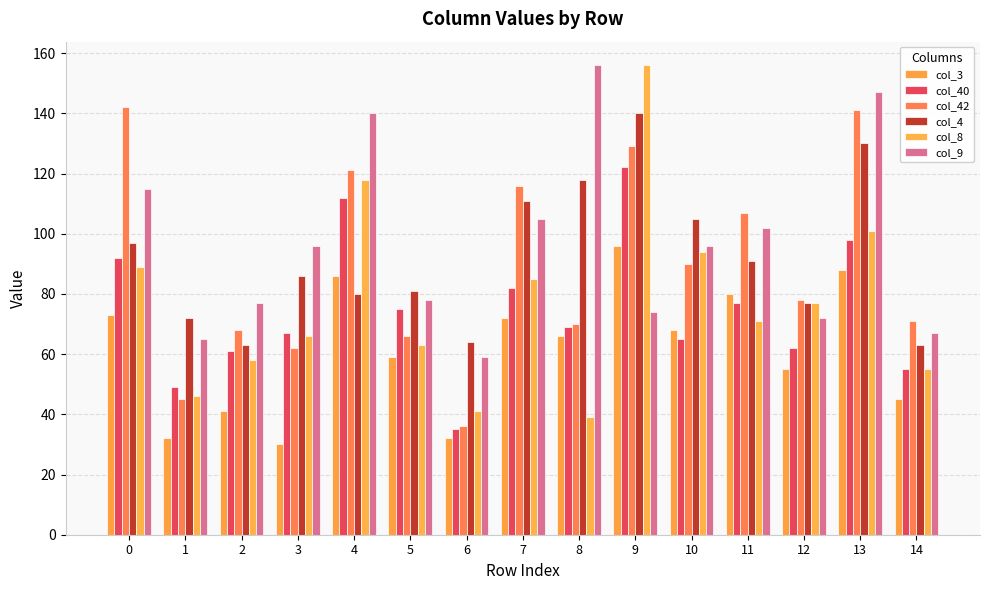

What are all the series names shown in the legend?

col_3, col_40, col_42, col_4, col_8, col_9